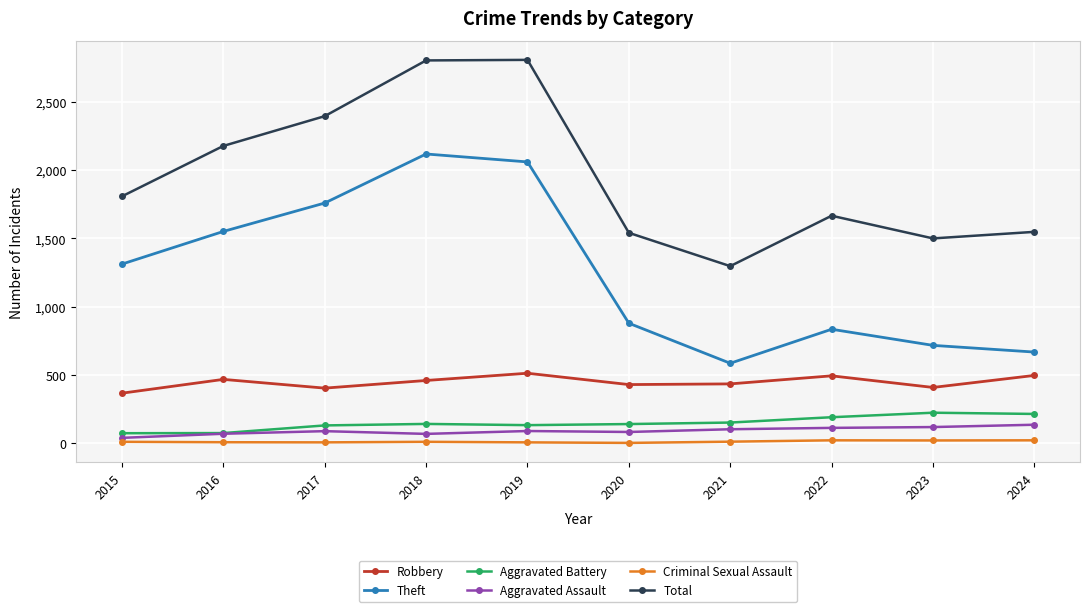

What is the value of the Total point at the 7th from the left?

1297